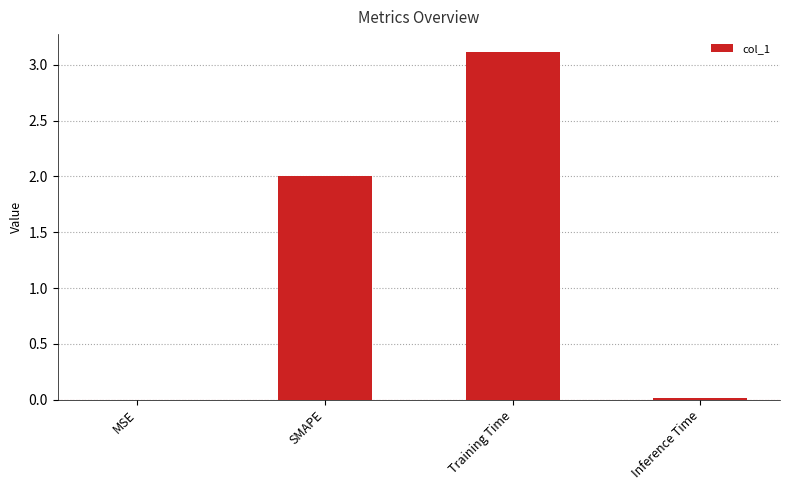

Between Inference Time and SMAPE, which is larger?

SMAPE